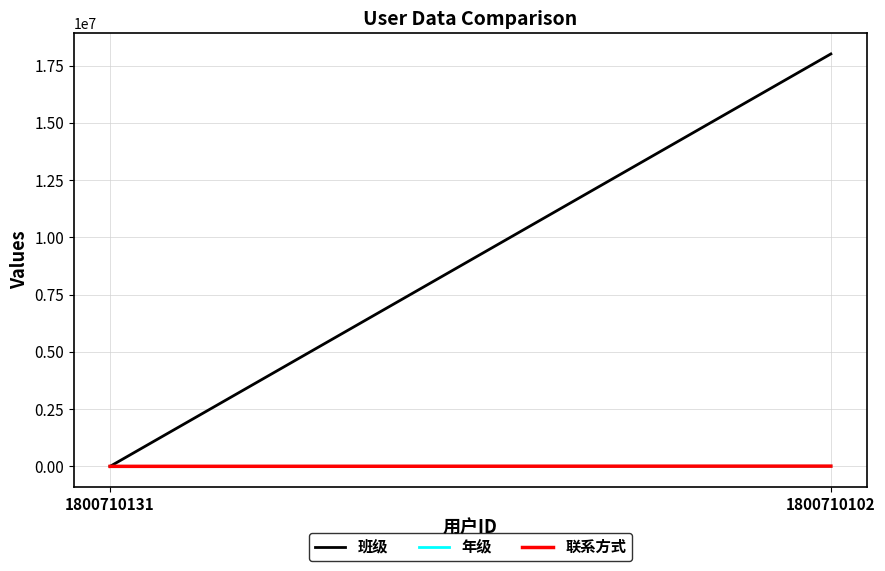

What is the average value of the 年级 series?

1064